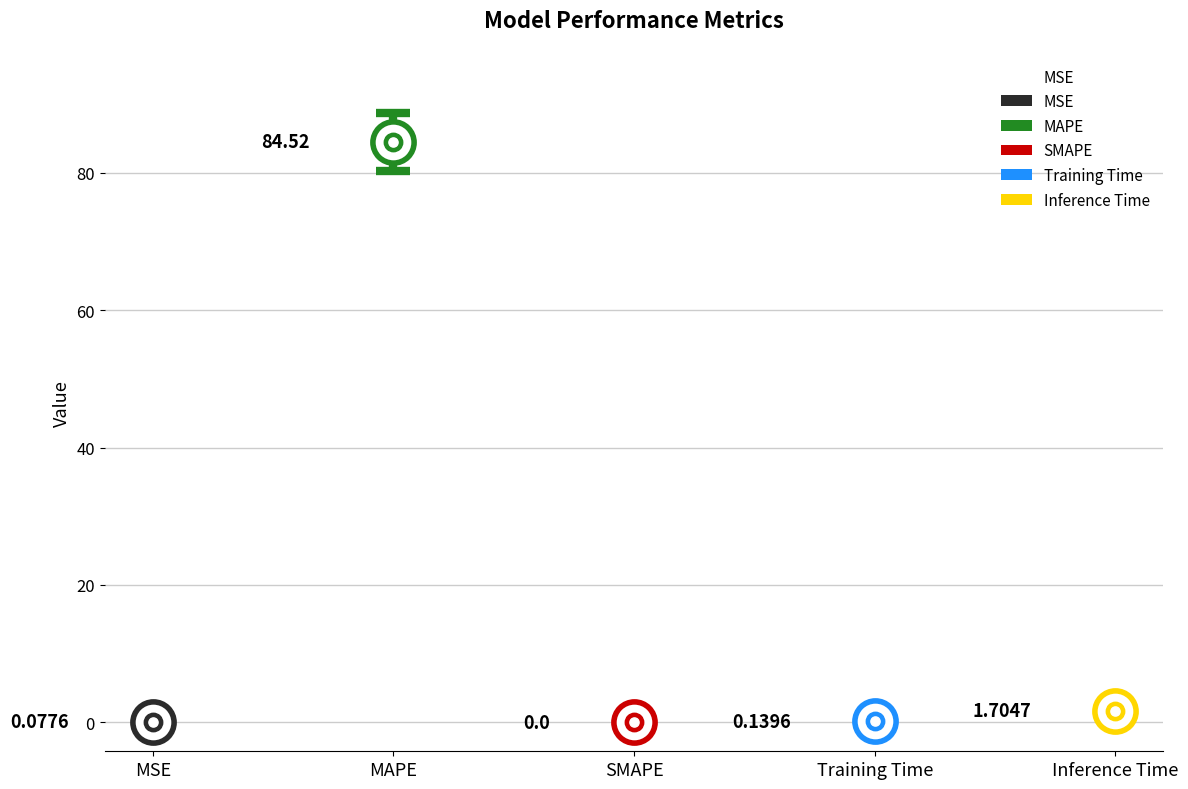

What is the change in value from MSE to Training Time?

+0.1